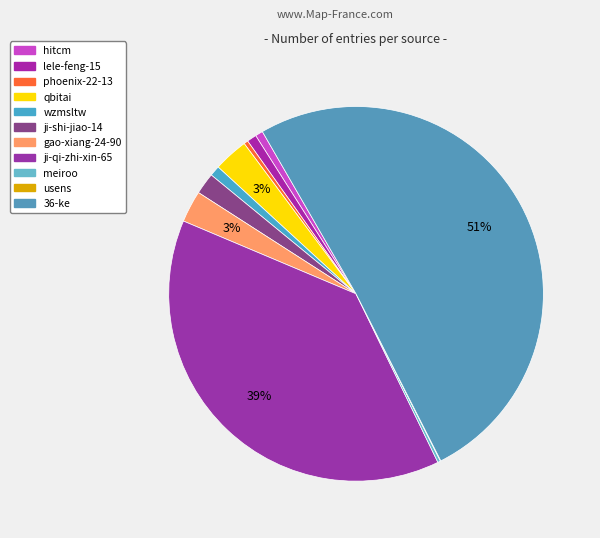

Which has a higher value, ji-shi-jiao-14 or hitcm?

ji-shi-jiao-14